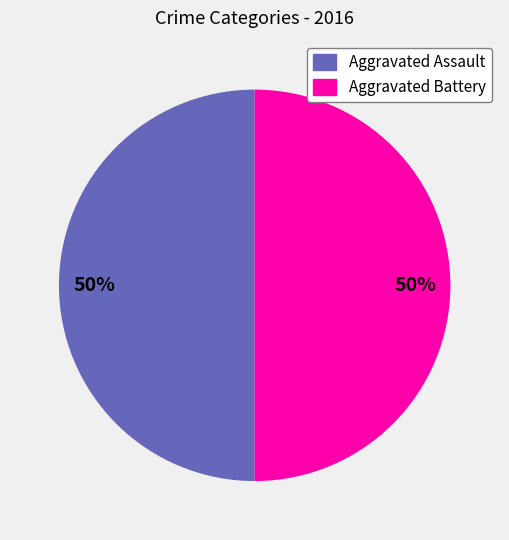

How many segments does this pie chart have?

2